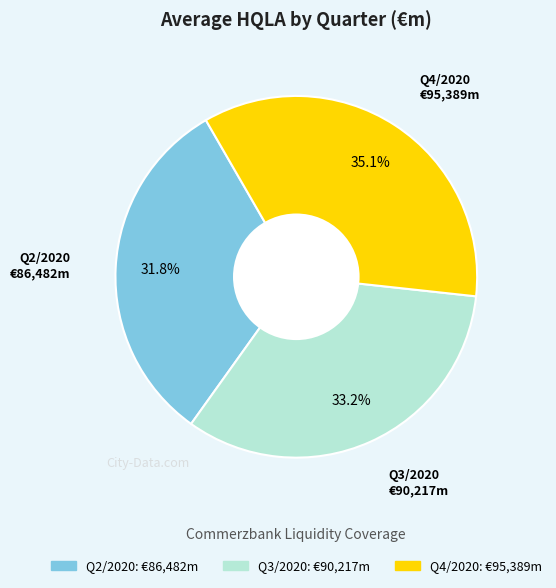

The Q3/2020 slice represents 43% of the pie. True or false?

False